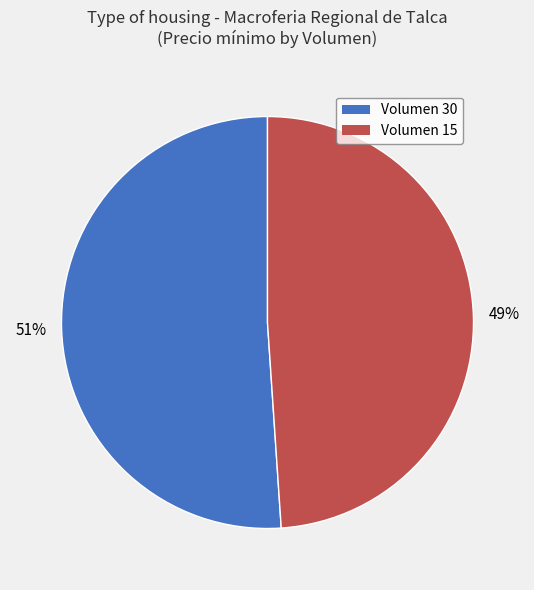

Which category has the biggest portion of the pie?

Volumen 30